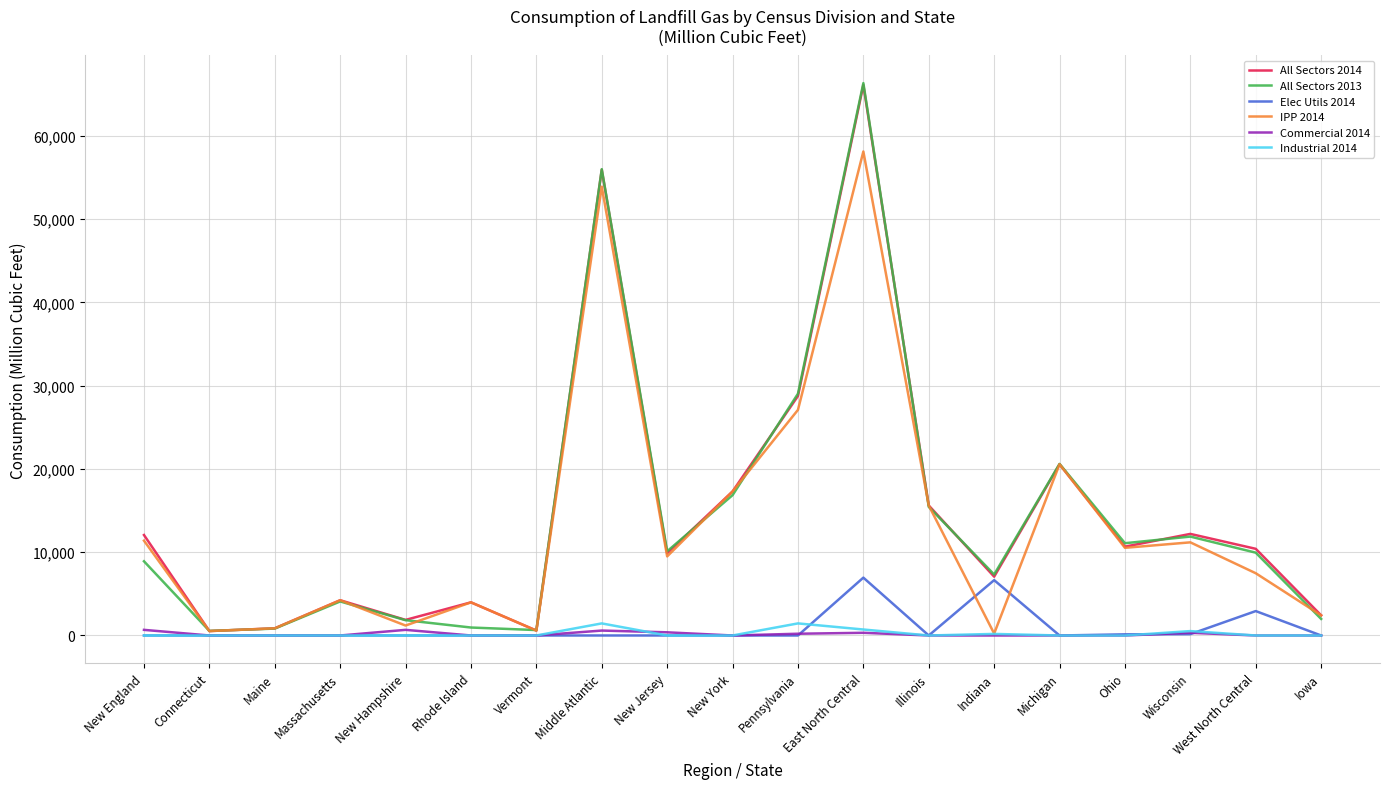

The Industrial 2014 series shows 0 at Massachusetts. True or false?

True